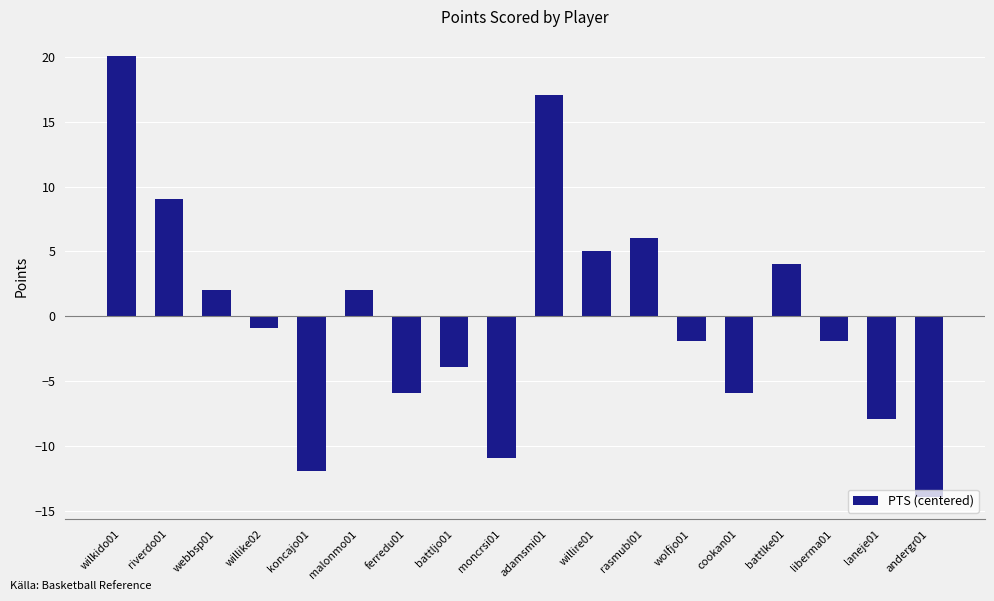

The chart shows a value of 20.1 at wilkido01. True or false?

True